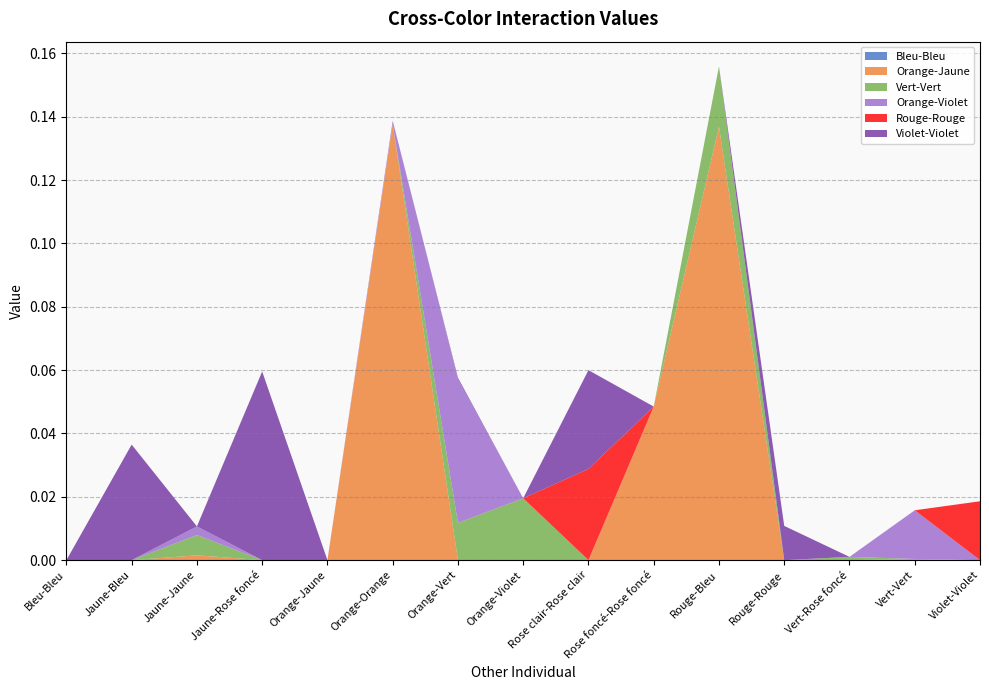

Reading left to right, extract all data points from this chart.

Bleu-Bleu: 0.0	0.0	0.0	0.0	0.0	0.0	0.0	0.0	0.0	0.0	0.0	0.0	0.0	0.0	0.0
Orange-Jaune: 0.0	0.0	0.0	0.0	0.0	0.1	0.0	0.0	0.0	0.0	0.1	0.0	0.0	0.0	0.0
Vert-Vert: 0.0	0.0	0.0	0.0	0.0	0.0	0.0	0.0	0.0	0.0	0.0	0.0	0.0	0.0	0.0
Orange-Violet: 0.0	0.0	0.0	0.0	0.0	0.0	0.0	0.0	0.0	0.0	0.0	0.0	0.0	0.0	0.0
Rouge-Rouge: 0.0	0.0	0.0	0.0	0.0	0.0	0.0	0.0	0.0	0.0	0.0	0.0	0.0	0.0	0.0
Violet-Violet: 0.0	0.0	0.0	0.1	0.0	0.0	0.0	0.0	0.0	0.0	0.0	0.0	0.0	0.0	0.0